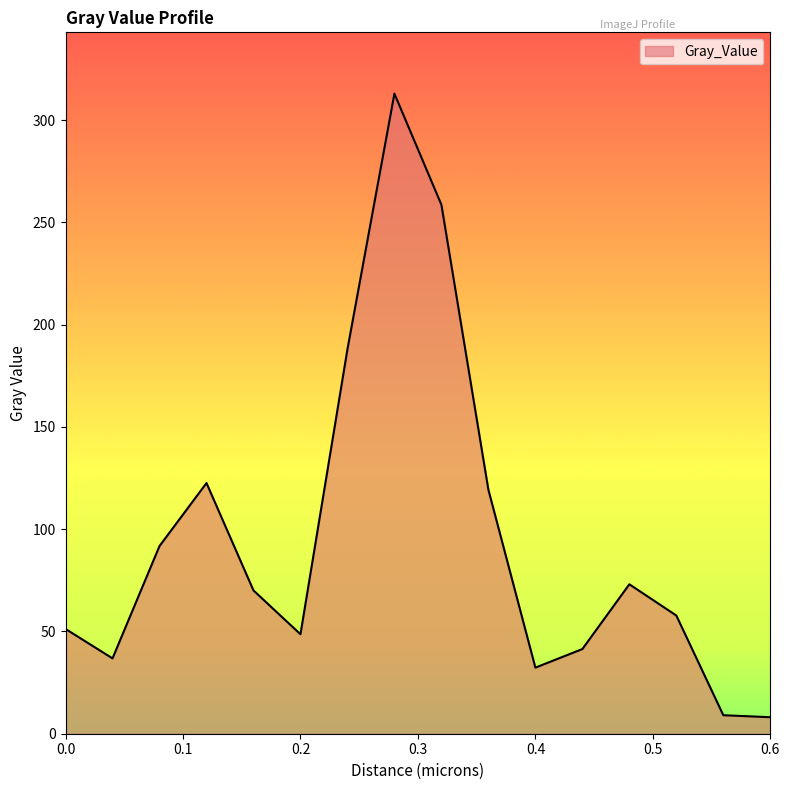

What is the smallest value displayed?

8.1